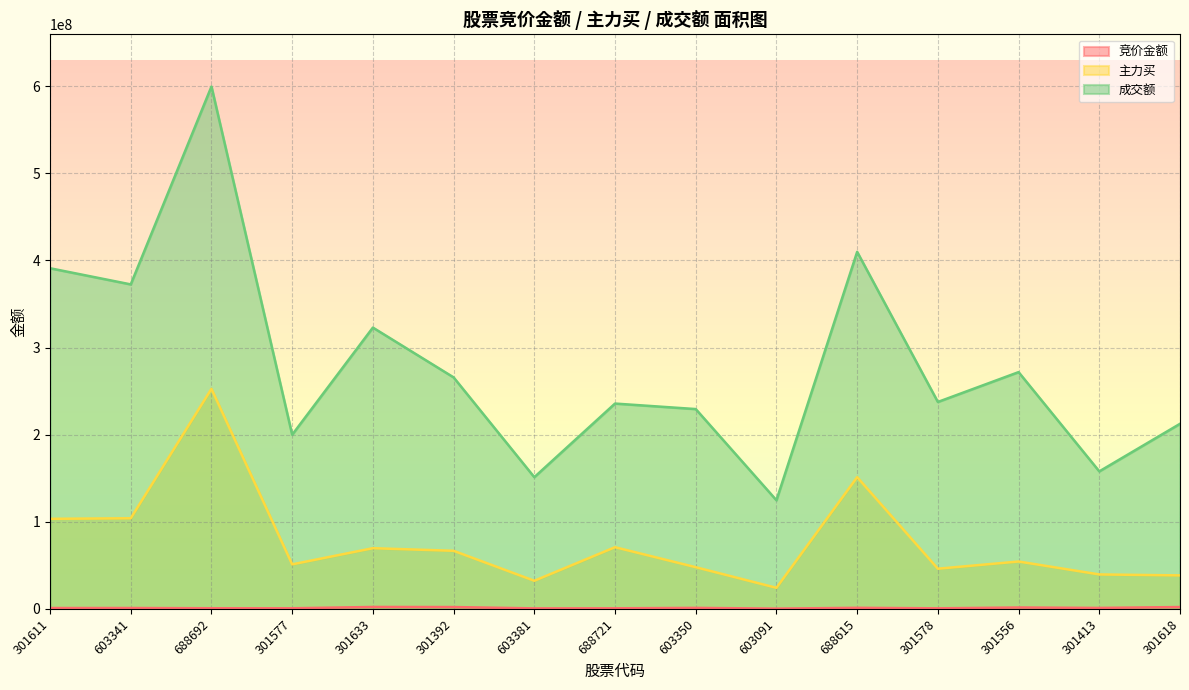

Reading left to right, transcribe all the data shown in this chart.

竞价金额: 911828	942876	666609	627200	2151168	2042652	507129	598520	1088631	227286	1166400	575750	1530074	1029184	2063400
主力买: 103324076	103968518	252573252	51051311	69620872	66625239	32219612	70745114	47793773	24122488	151158701	46060435	54323745	39473148	38376288
成交额: 390994209	372452398	599615450	199845478	322866004	265706405	151125178	235649621	229331472	124638564	409797426	237488470	271737899	157787348	212402224